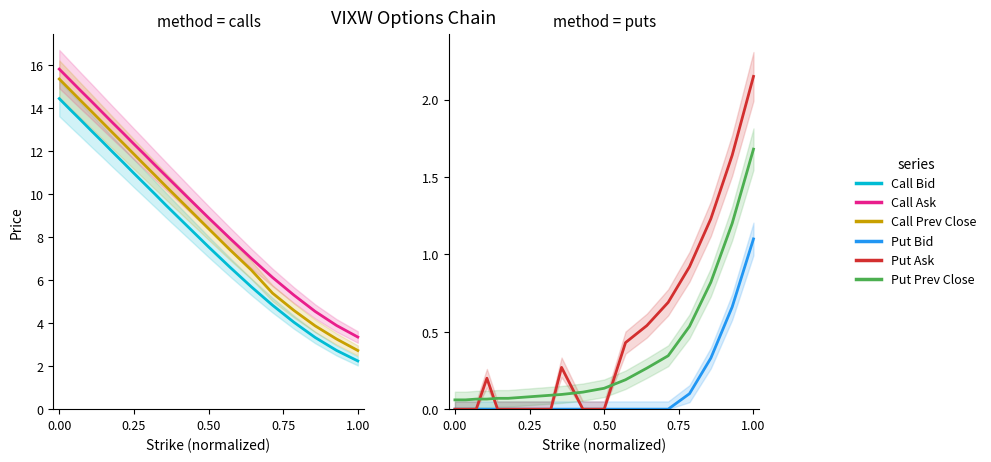

Which series has the widest spread of values?

Call Prev Close